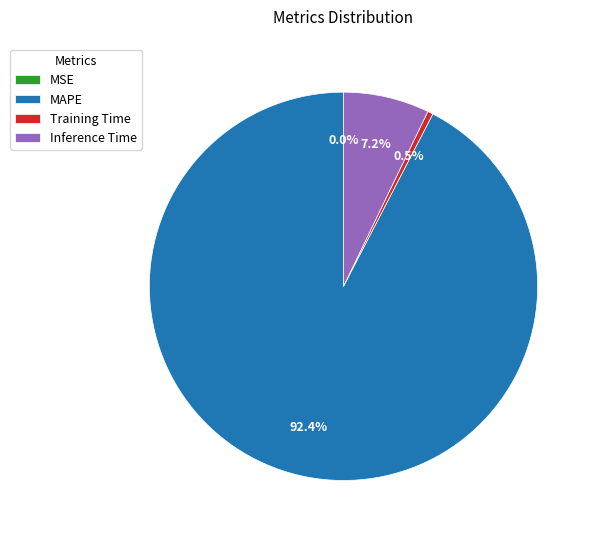

Which slice represents more than half of the pie?

MAPE